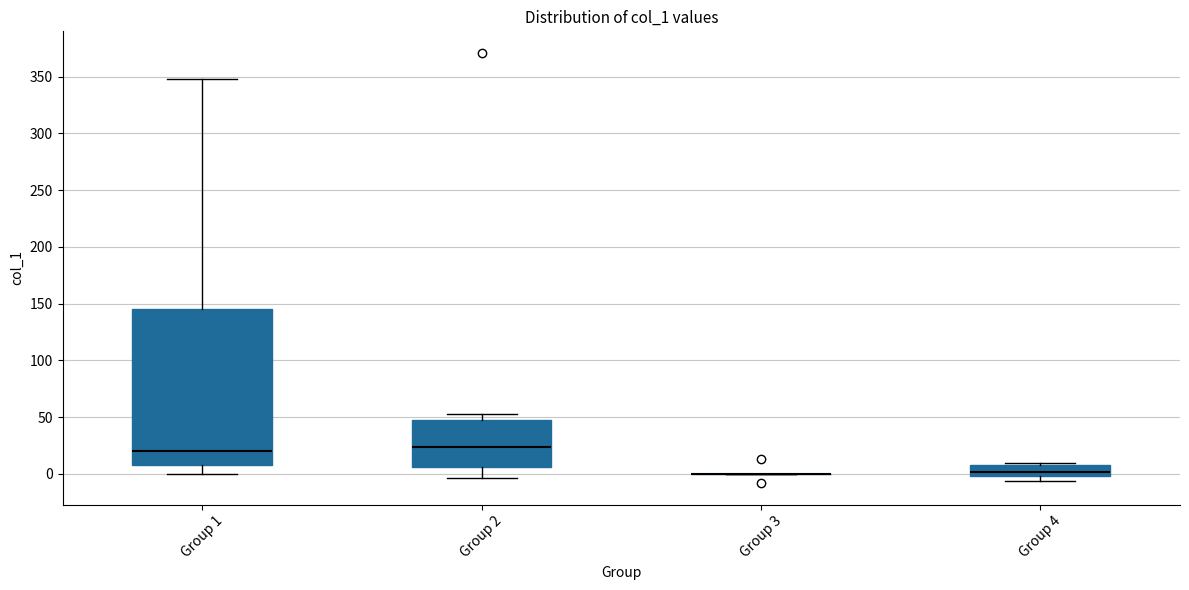

Where does the lower whisker of the box for Group 2 end on the y-axis? The values are not printed on the chart, so give them approximately, as read against the axis.

-5